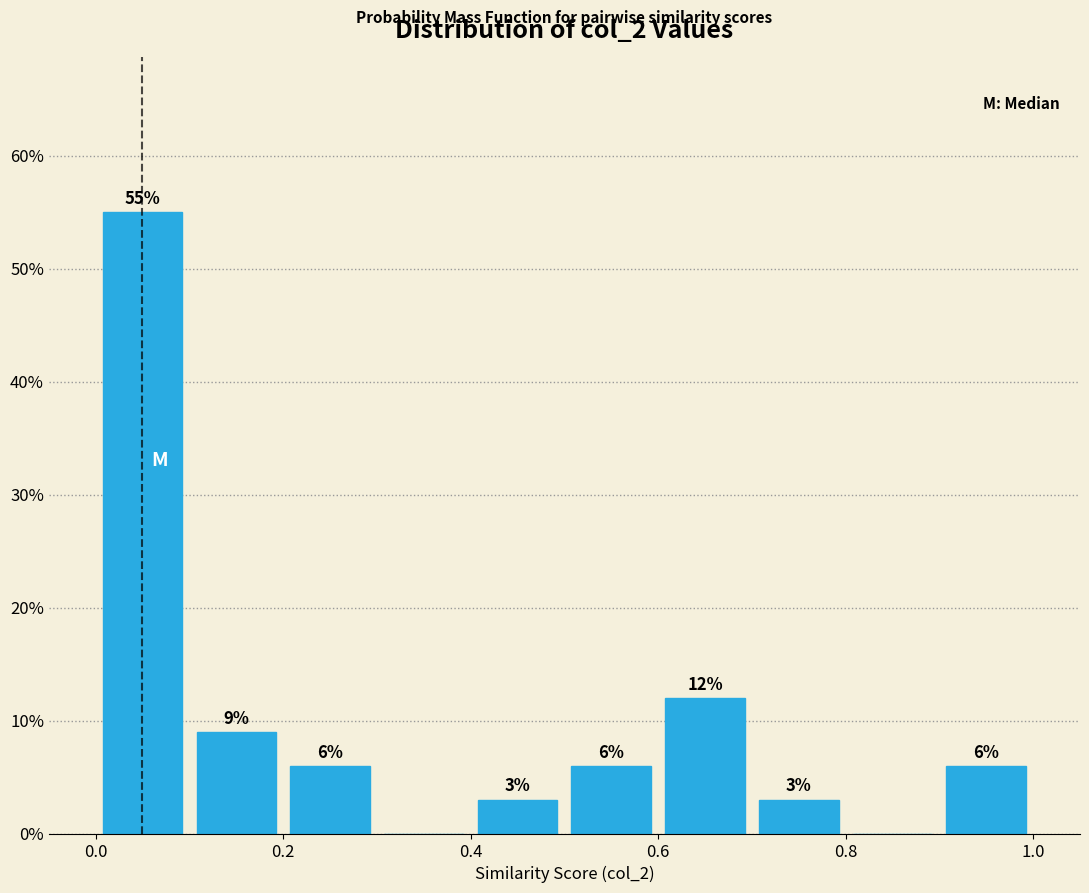

Over which range of the x-axis is the bar tallest?

0.0 to 0.1